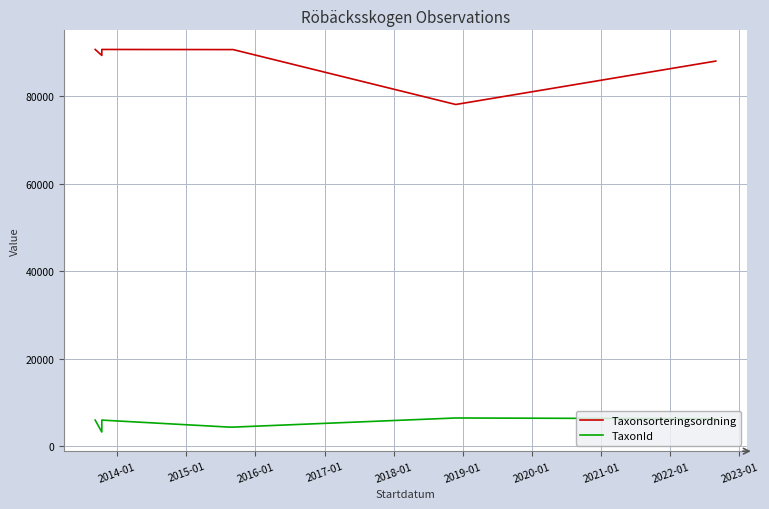

Is it true that TaxonId equals 2792 at 2013-01?

False